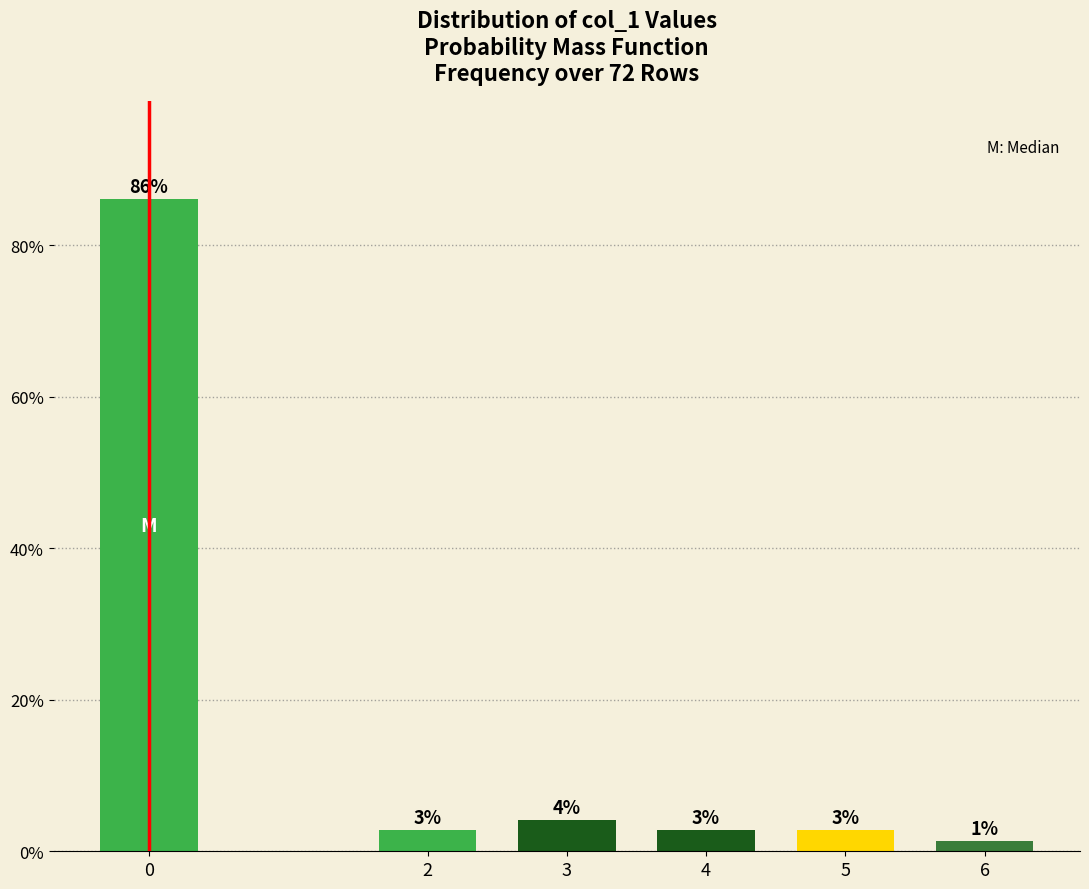

Does the chart contain any negative values?

No